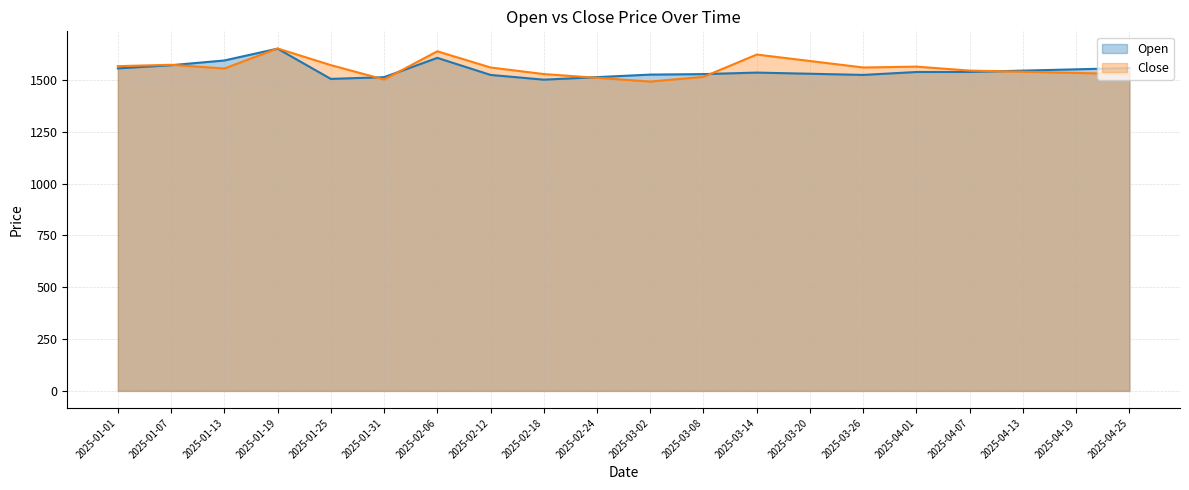

What is the minimum value for Close?

1492.0